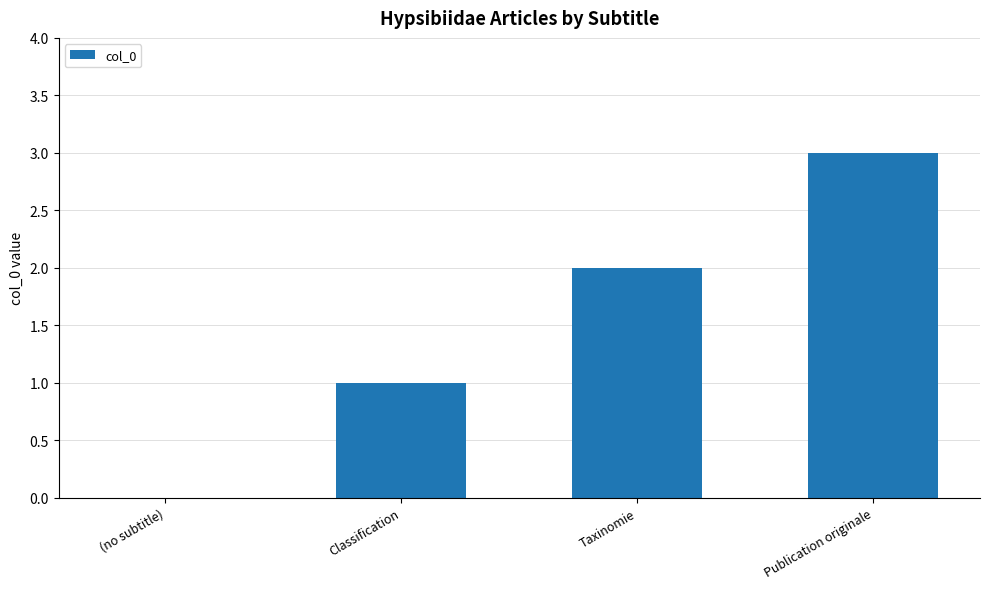

Which has a higher value, Taxinomie or Publication originale?

Publication originale